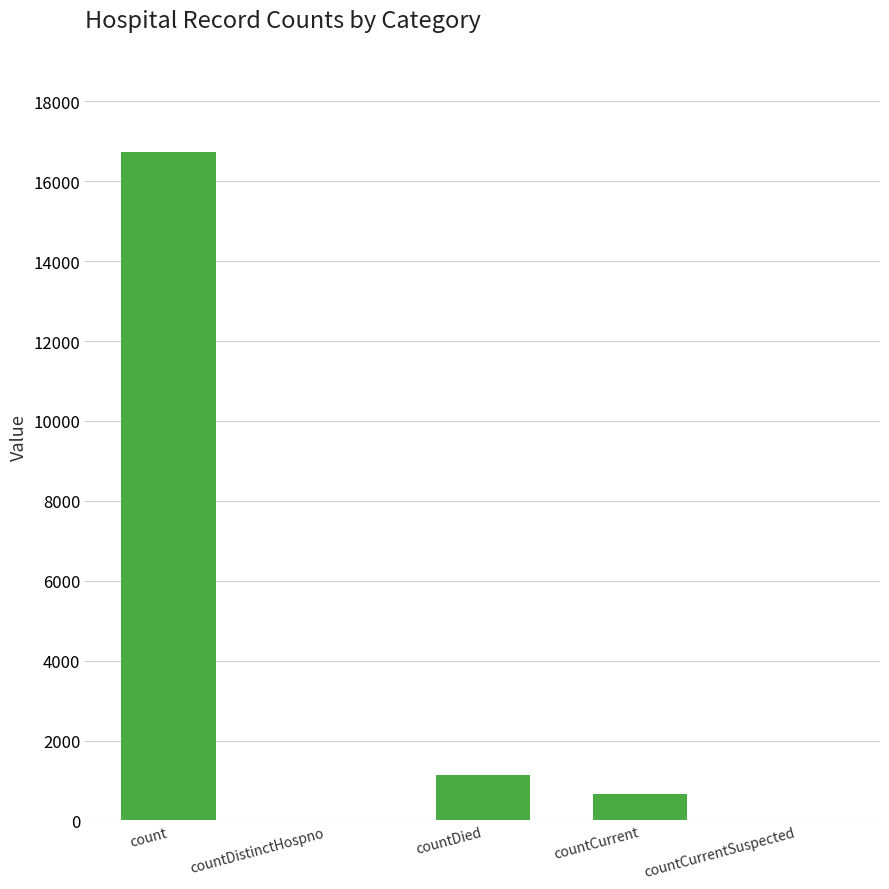

At which category does the chart reach its peak across all series?

count